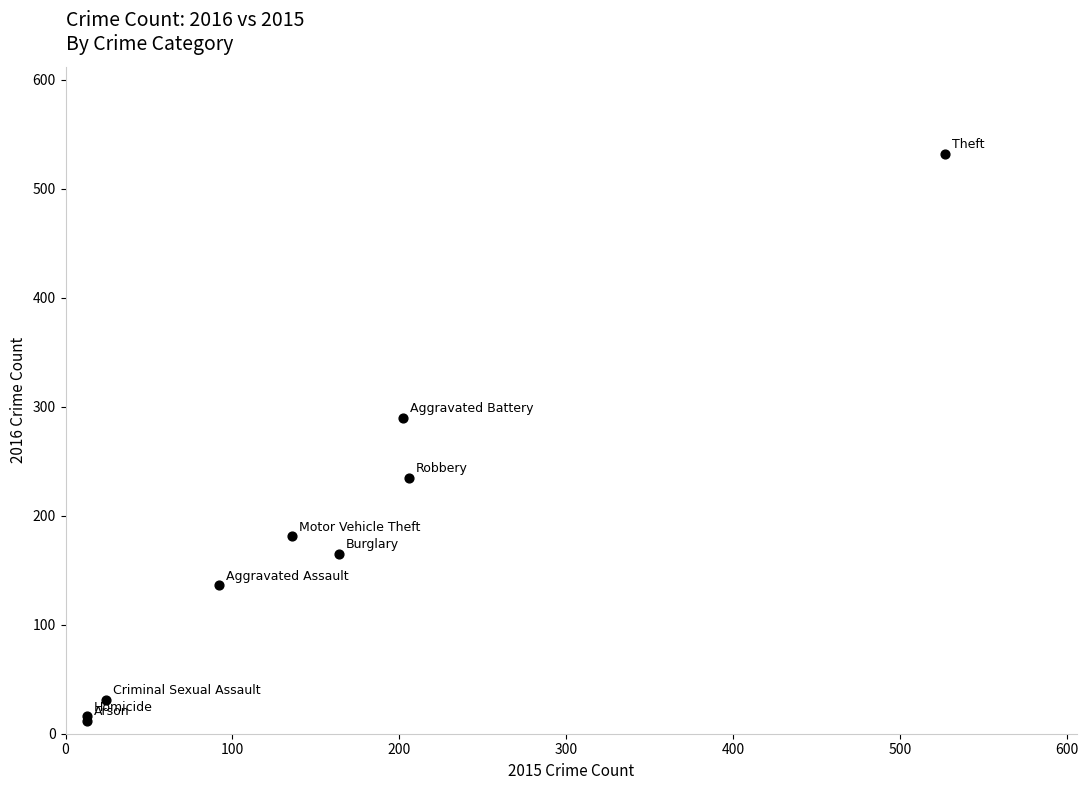

What Y value in the scatter plot is closest to 272?

290